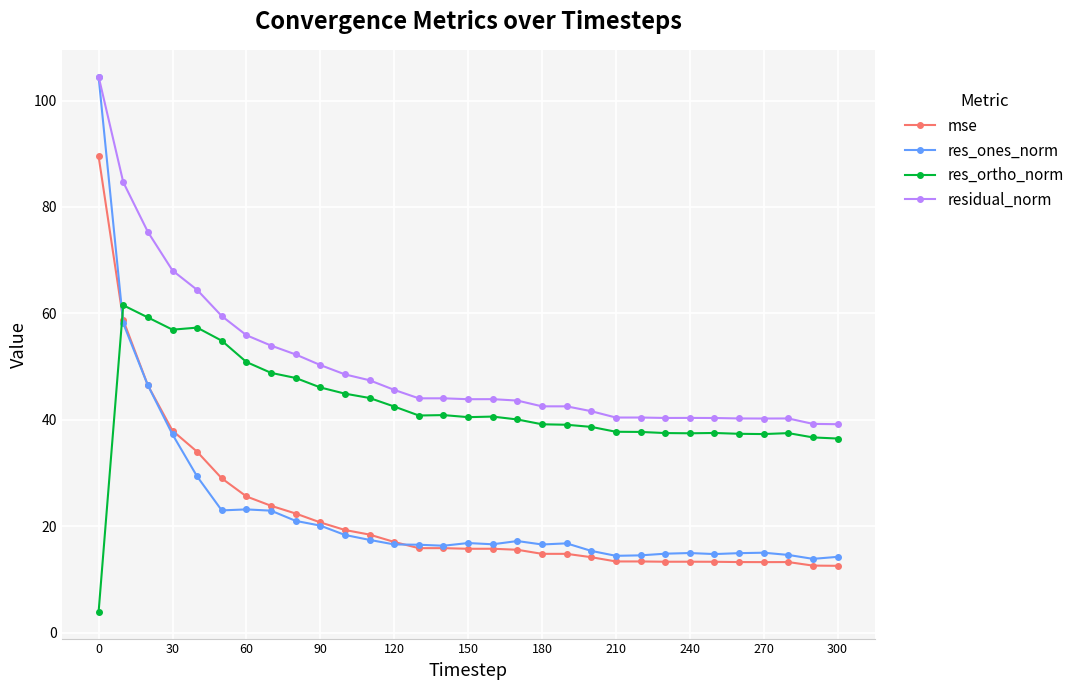

What is the value of the mse point at the 21st from the left?

14.2